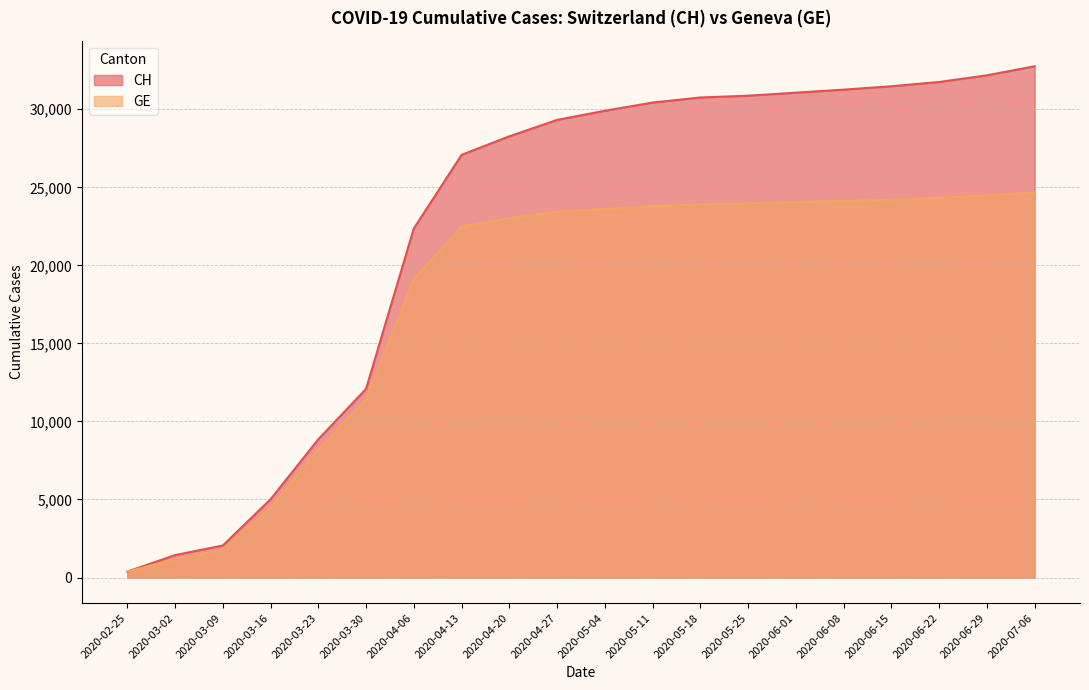

True or false: GE and CH cross at least once.

False